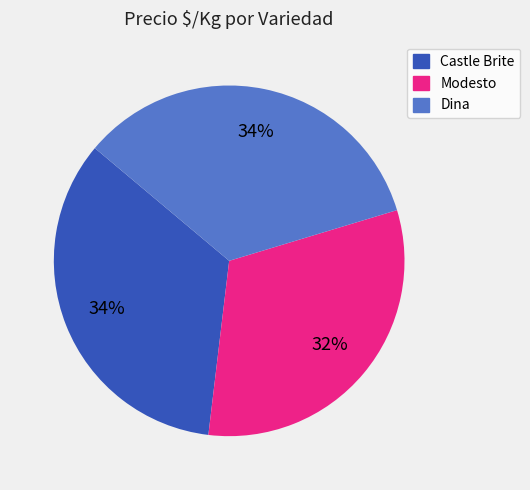

To the nearest percent, what is the average slice percentage?

33%